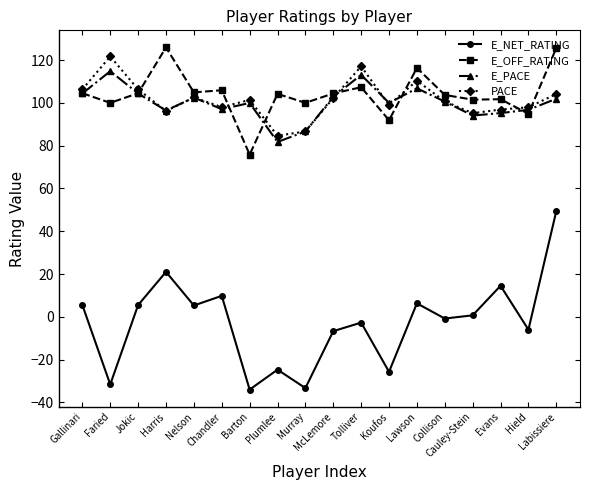

Which series has the largest range (max minus min)?

E_NET_RATING